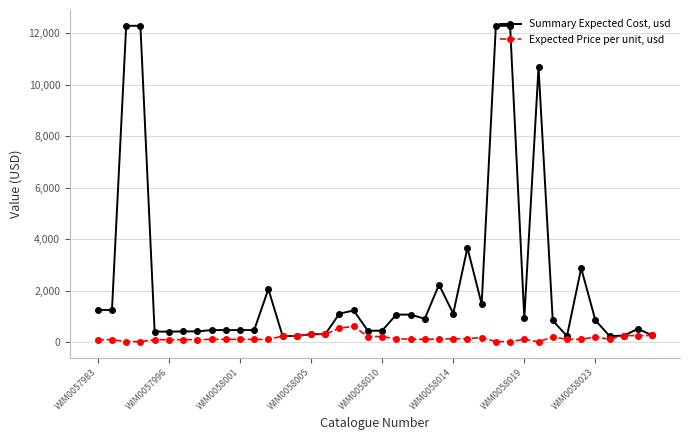

Which series has the largest total across all categories?

Summary Expected Cost, usd